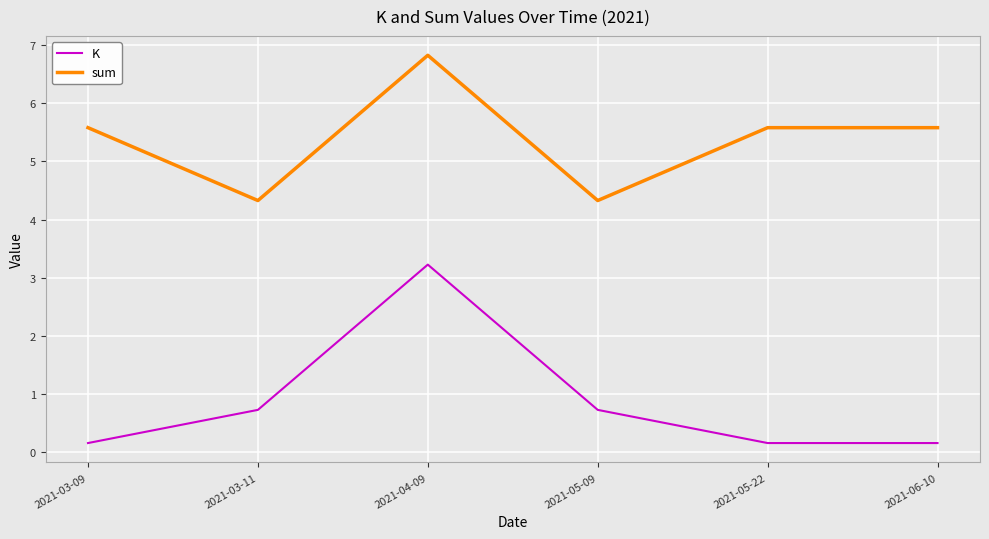

True or false: sum has a value of 6.5 at 2021-03-11.

False